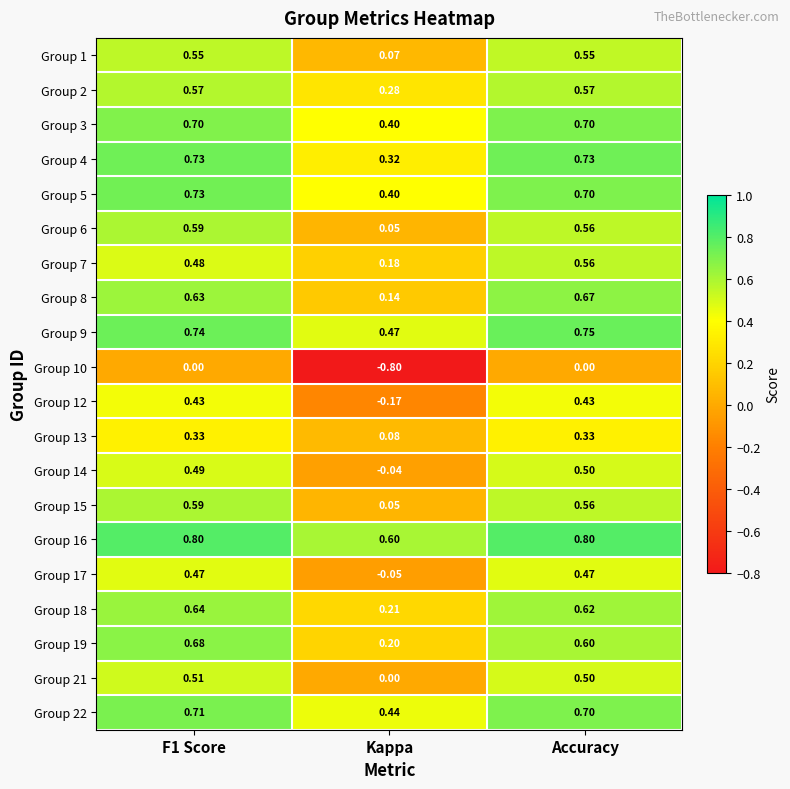

Which series has the widest spread of values?

Group 10